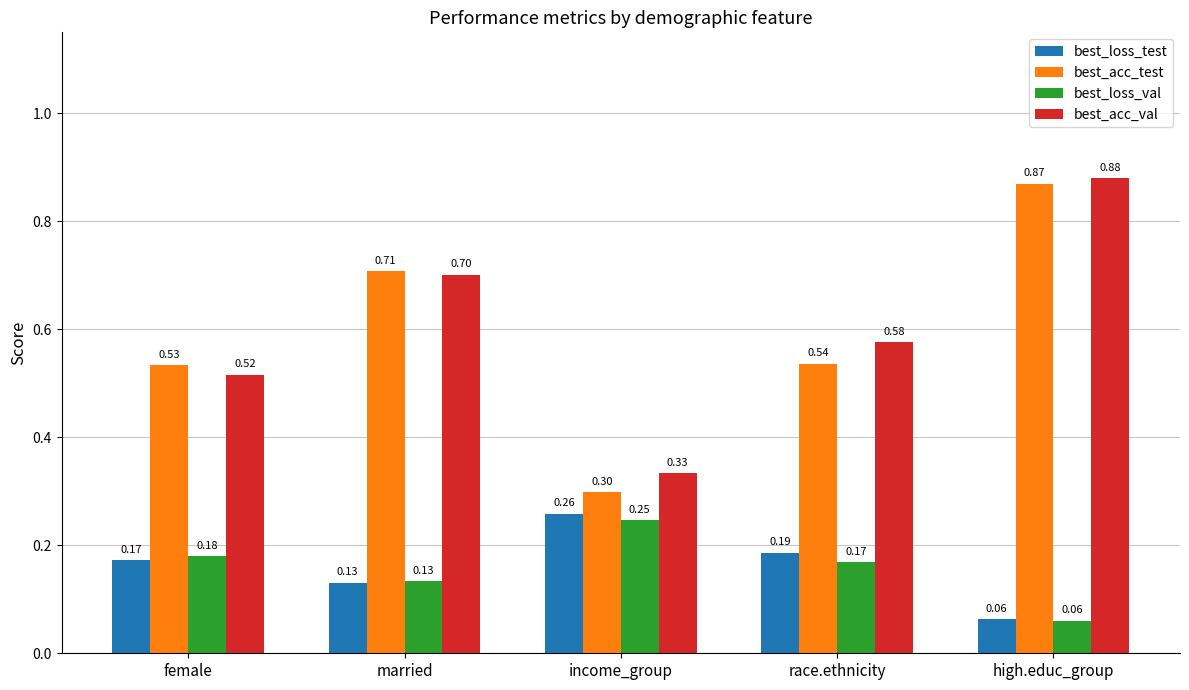

Which series has the widest spread of values?

best_acc_test